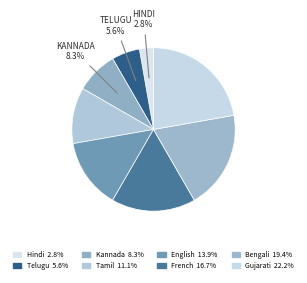

How many segments does this pie chart have?

8